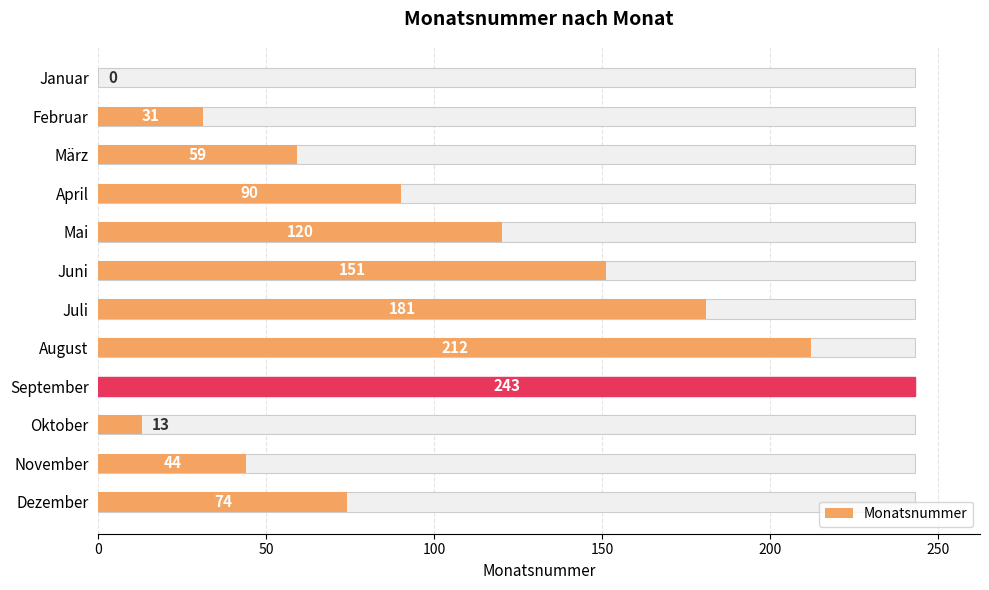

What is the greatest value displayed?

243